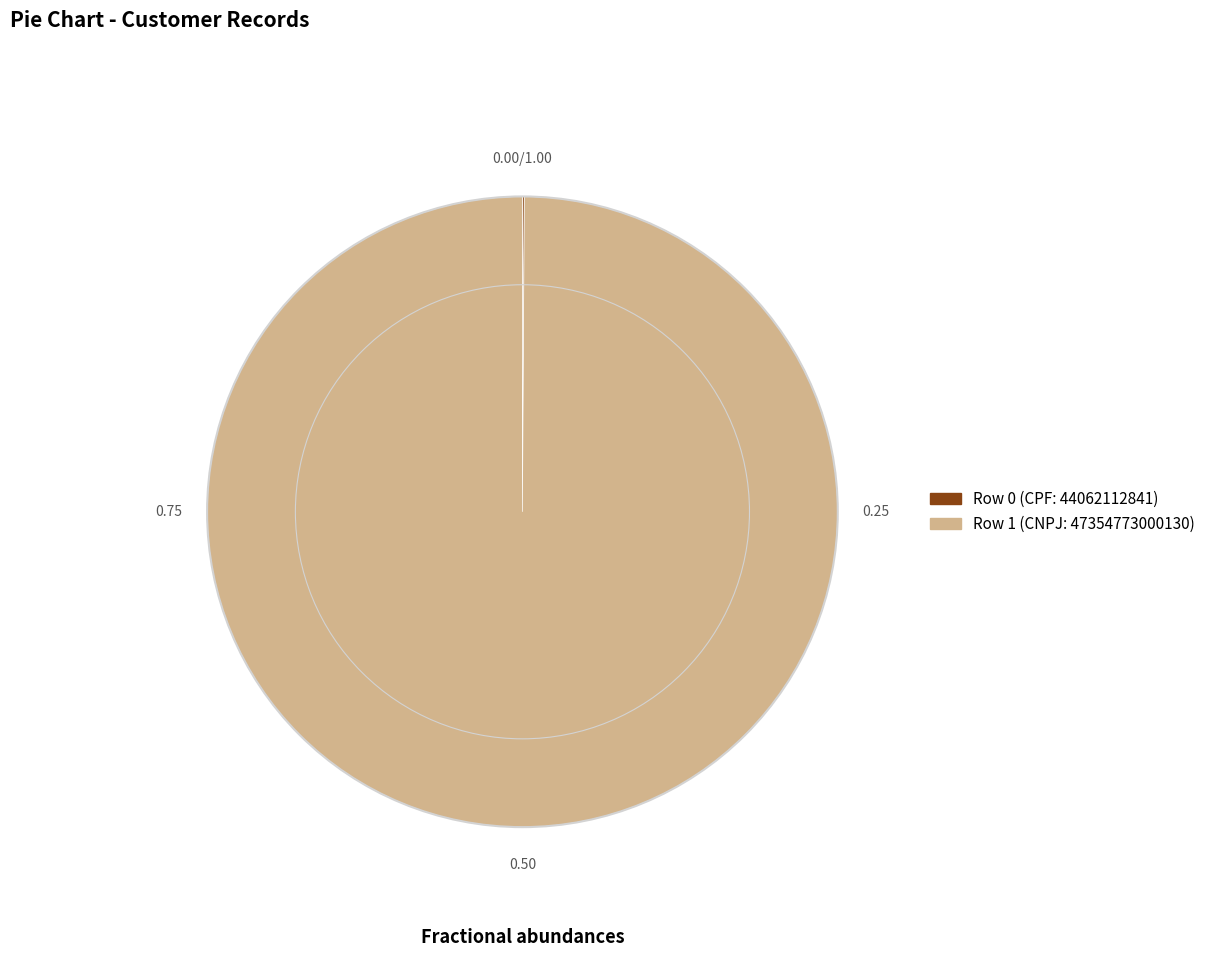

Does Row 1 (CNPJ: 47354773000130) account for over 50% of the chart?

Yes